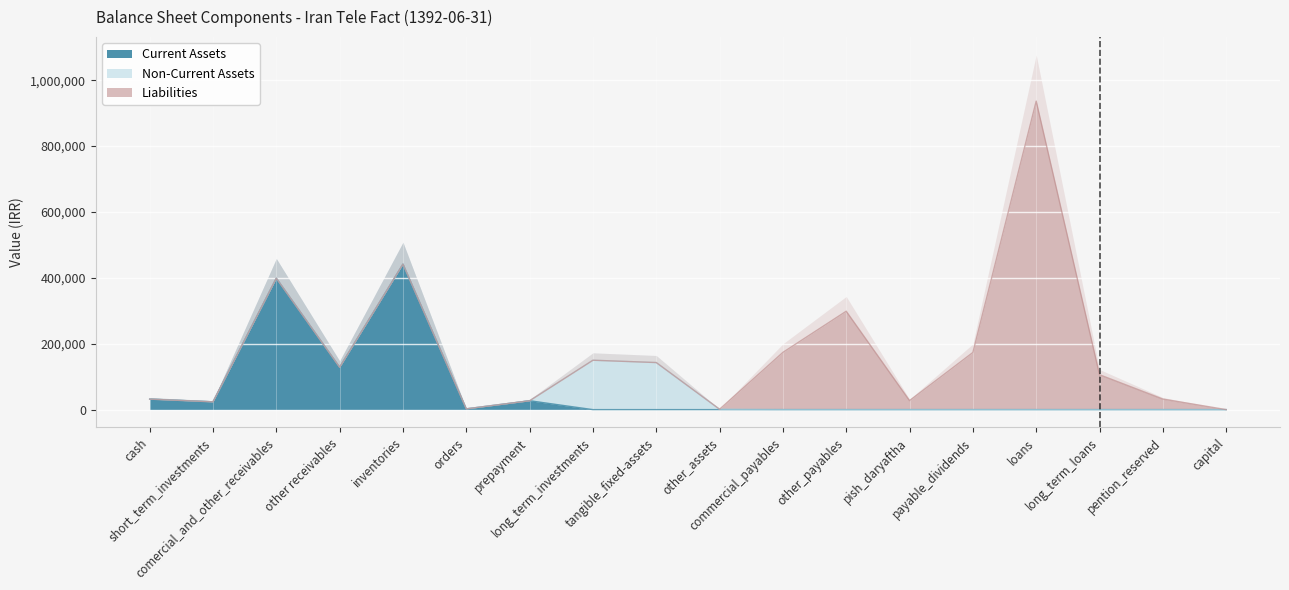

Reading right to left, list all the values displayed in this chart.

Current Assets: 0	0	0	0	0	0	0	0	0	0	0	26887	2342	441709	128619	398845	23625	31851
Non-Current Assets: 0	0	0	0	0	0	0	0	1130	142899	149955	0	0	0	0	0	0	0
Liabilities: 0	32003	105961	936603	173488	27382	298741	173783	0	0	0	0	0	0	0	0	0	0